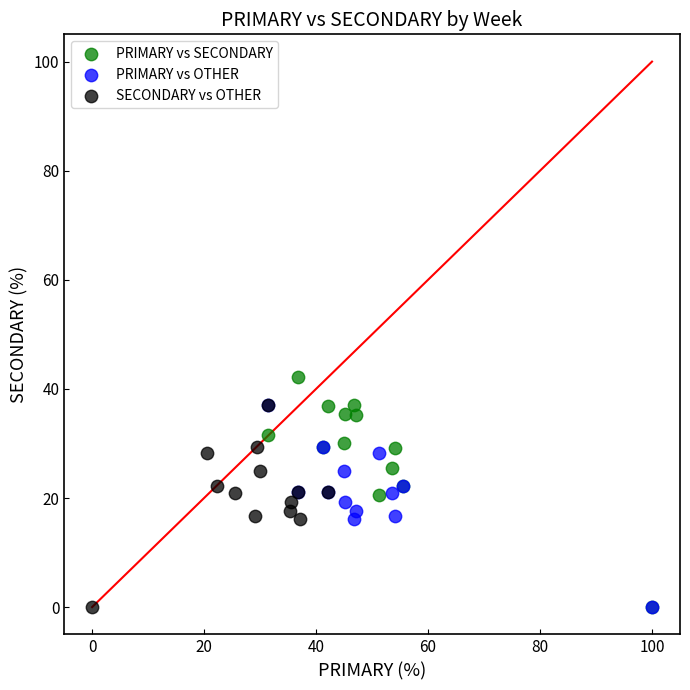

Which series has the largest Y range (max minus min)?

PRIMARY vs SECONDARY